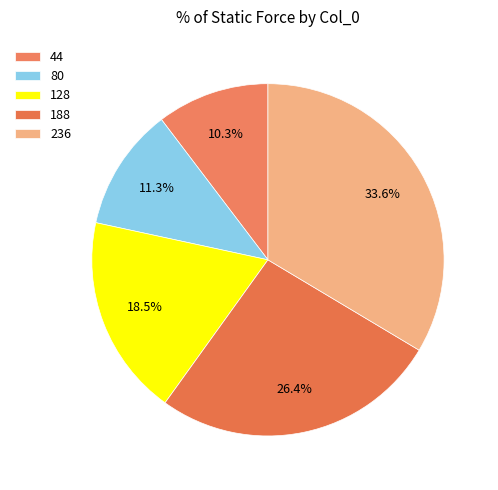

Which slice is the largest?

236